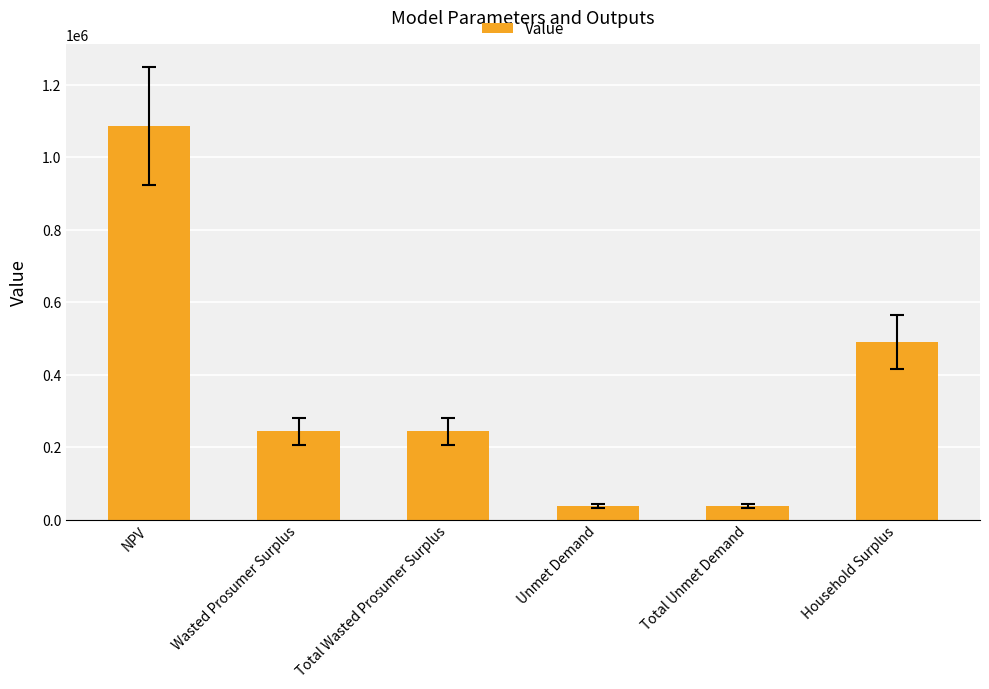

What is the difference between the maximum and minimum values?

1047022.5